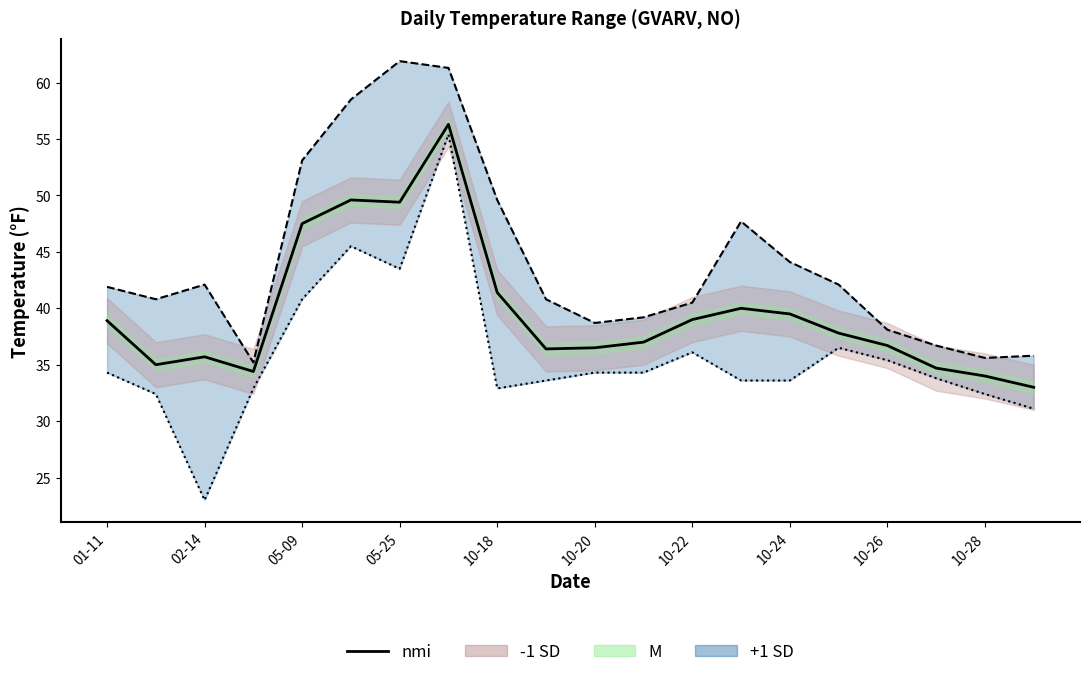

What is the average value of the nmi series?

39.6